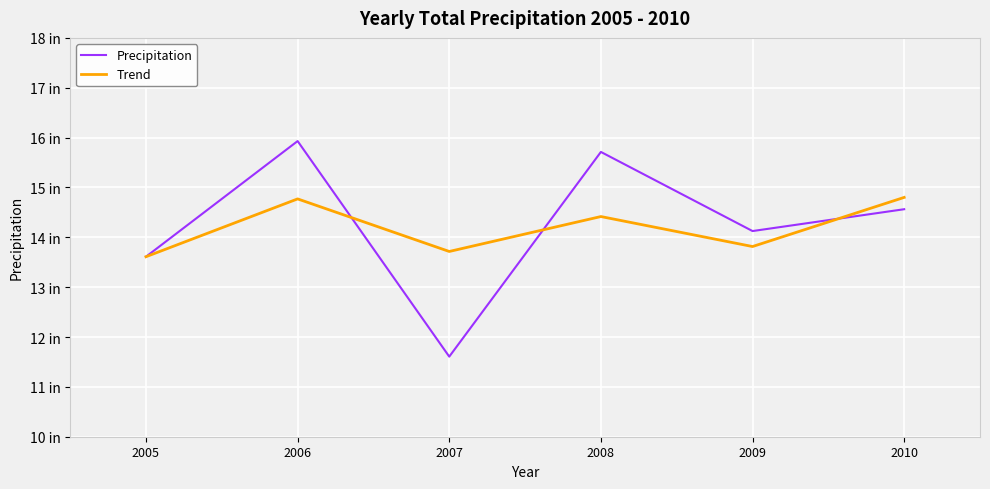

What is the difference between the Precipitation values at 2005 and 2008?

2.1